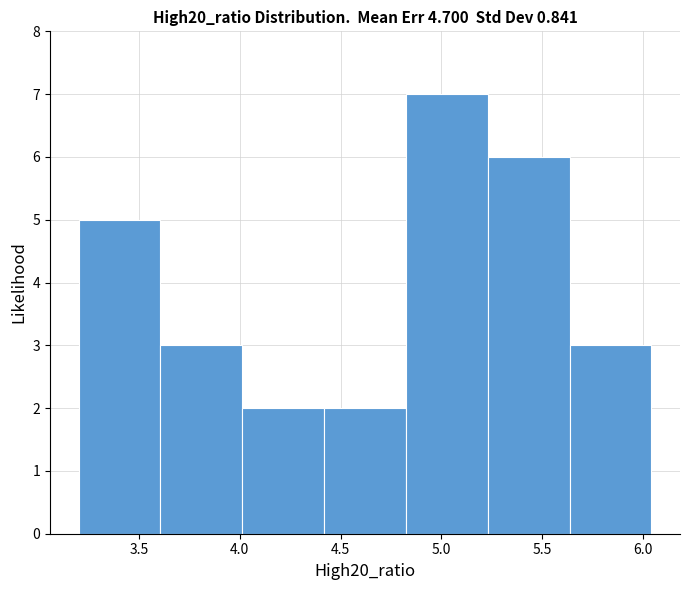

Reading left to right, list every bar in this chart as the range it spans on the x-axis followed by its height. Neither the bar edges nor the heights are printed on the chart, so give them approximately, as read against the axes.

3.20 to 3.60: 5
3.60 to 4.00: 3
4.00 to 4.40: 2
4.40 to 4.80: 2
4.80 to 5.25: 7
5.25 to 5.65: 6
5.65 to 6.05: 3